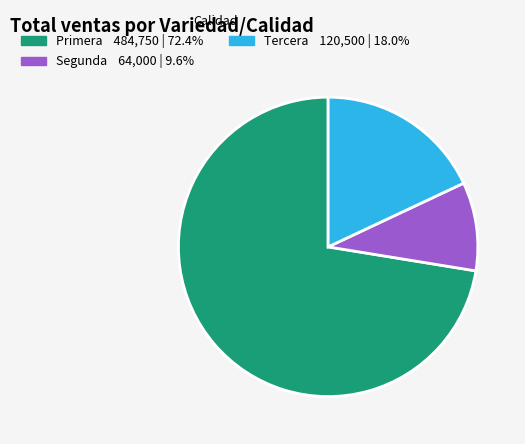

Is there a majority slice in this chart?

Yes